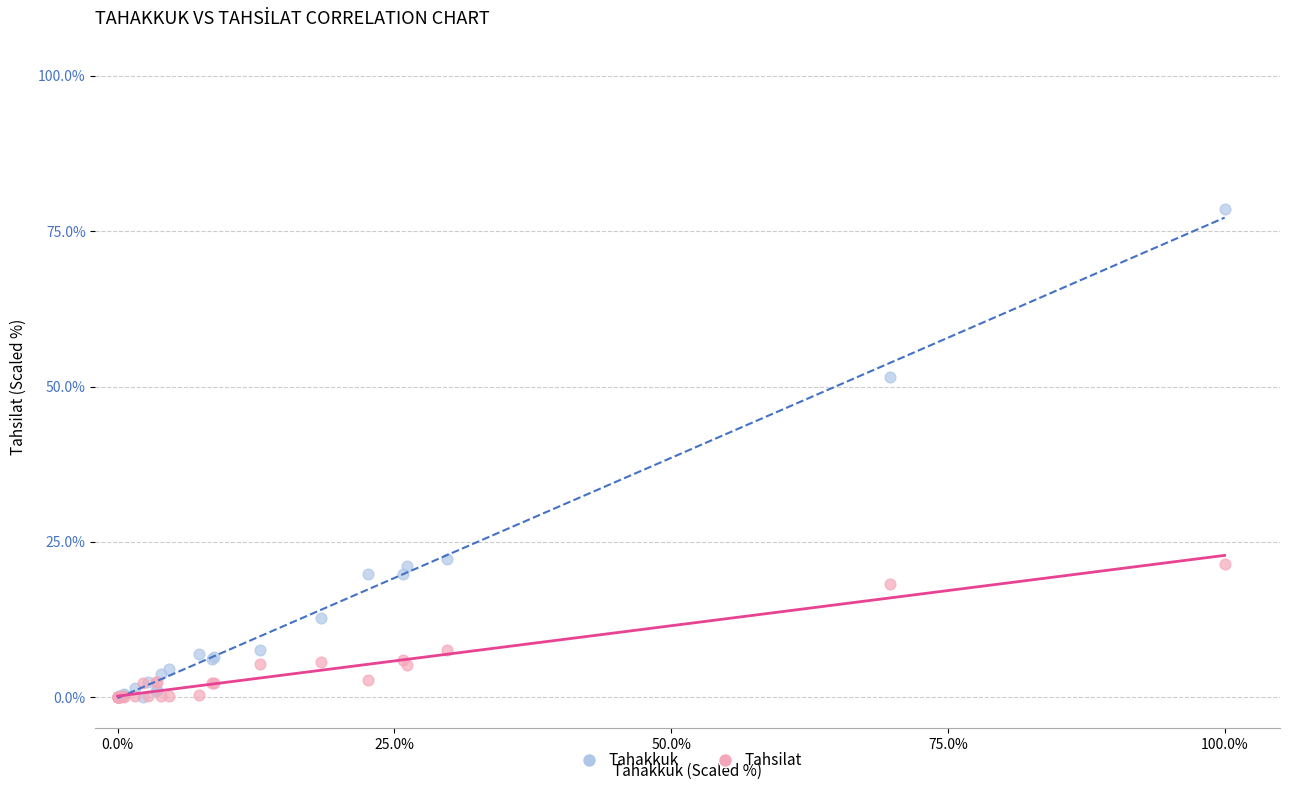

In the Tahakkuk series, what Y value is closest to 39?

51.5